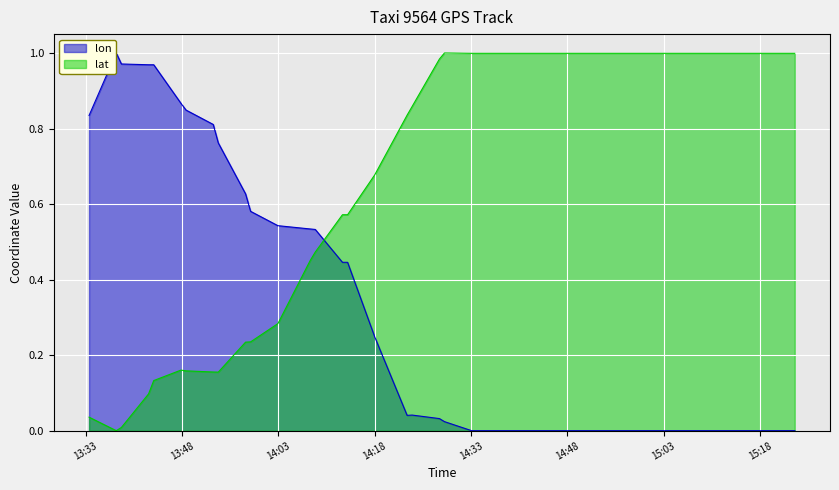

Reading right to left, transcribe all the data shown in this chart.

lon: 2008-02-02 15:23:24=0.0	2008-02-02 15:18:23=0.0	2008-02-02 15:13:21=0.0	2008-02-02 15:09:06=0.0	2008-02-02 15:08:19=0.0	2008-02-02 15:04:05=0.0	2008-02-02 14:59:03=0.0	2008-02-02 14:58:15=0.0	2008-02-02 14:53:14=0.0	2008-02-02 14:48:59=0.0	2008-02-02 14:48:12=0.0	2008-02-02 14:43:57=0.0	2008-02-02 14:43:10=0.0	2008-02-02 14:38:56=0.0	2008-02-02 14:38:08=0.0	2008-02-02 14:33:54=0.0	2008-02-02 14:33:06=0.0	2008-02-02 14:28:52=0.0	2008-02-02 14:28:05=0.0	2008-02-02 14:23:50=0.0	2008-02-02 14:23:03=0.0	2008-02-02 14:18:01=0.2	2008-02-02 14:13:47=0.4	2008-02-02 14:12:59=0.4	2008-02-02 14:08:45=0.5	2008-02-02 14:07:57=0.5	2008-02-02 14:02:56=0.5	2008-02-02 13:58:41=0.6	2008-02-02 13:57:54=0.6	2008-02-02 13:53:39=0.8	2008-02-02 13:52:52=0.8	2008-02-02 13:48:38=0.8	2008-02-02 13:47:50=0.9	2008-02-02 13:43:36=1.0	2008-02-02 13:42:48=1.0	2008-02-02 13:38:34=1.0	2008-02-02 13:37:46=1.0	2008-02-02 13:33:32=0.8
lat: 2008-02-02 15:23:24=1.0	2008-02-02 15:18:23=1.0	2008-02-02 15:13:21=1.0	2008-02-02 15:09:06=1.0	2008-02-02 15:08:19=1.0	2008-02-02 15:04:05=1.0	2008-02-02 14:59:03=1.0	2008-02-02 14:58:15=1.0	2008-02-02 14:53:14=1.0	2008-02-02 14:48:59=1.0	2008-02-02 14:48:12=1.0	2008-02-02 14:43:57=1.0	2008-02-02 14:43:10=1.0	2008-02-02 14:38:56=1.0	2008-02-02 14:38:08=1.0	2008-02-02 14:33:54=1.0	2008-02-02 14:33:06=1.0	2008-02-02 14:28:52=1.0	2008-02-02 14:28:05=1.0	2008-02-02 14:23:50=0.9	2008-02-02 14:23:03=0.8	2008-02-02 14:18:01=0.7	2008-02-02 14:13:47=0.6	2008-02-02 14:12:59=0.6	2008-02-02 14:08:45=0.5	2008-02-02 14:07:57=0.5	2008-02-02 14:02:56=0.3	2008-02-02 13:58:41=0.2	2008-02-02 13:57:54=0.2	2008-02-02 13:53:39=0.2	2008-02-02 13:52:52=0.2	2008-02-02 13:48:38=0.2	2008-02-02 13:47:50=0.2	2008-02-02 13:43:36=0.1	2008-02-02 13:42:48=0.1	2008-02-02 13:38:34=0.0	2008-02-02 13:37:46=0.0	2008-02-02 13:33:32=0.0